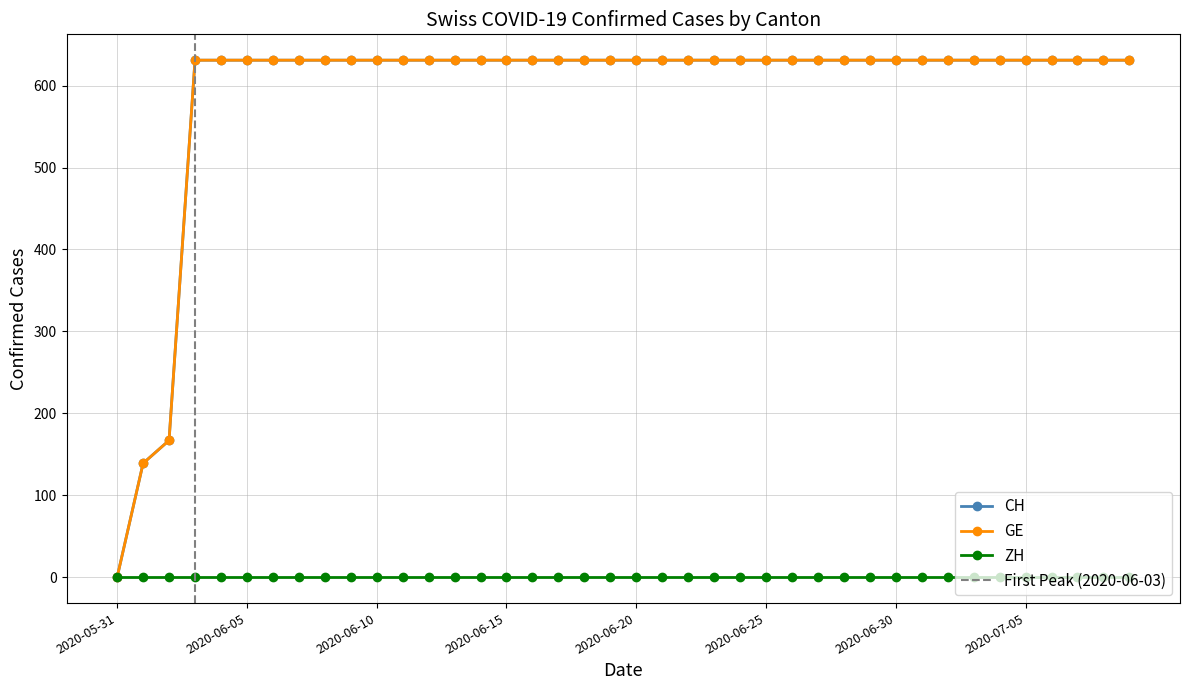

At which category is the sum across all series the highest?

2020-06-03